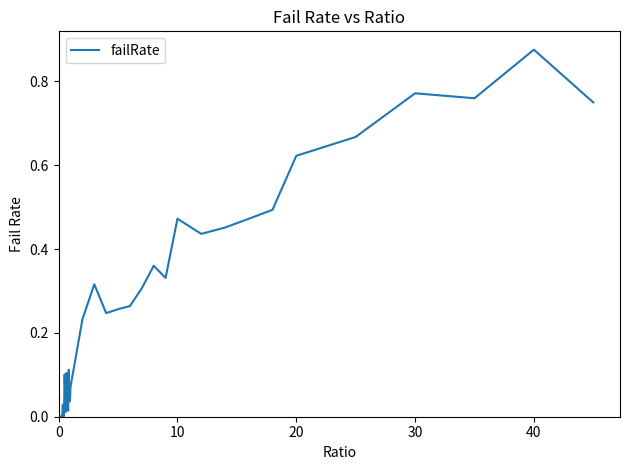

How many lines are shown in the chart?

1